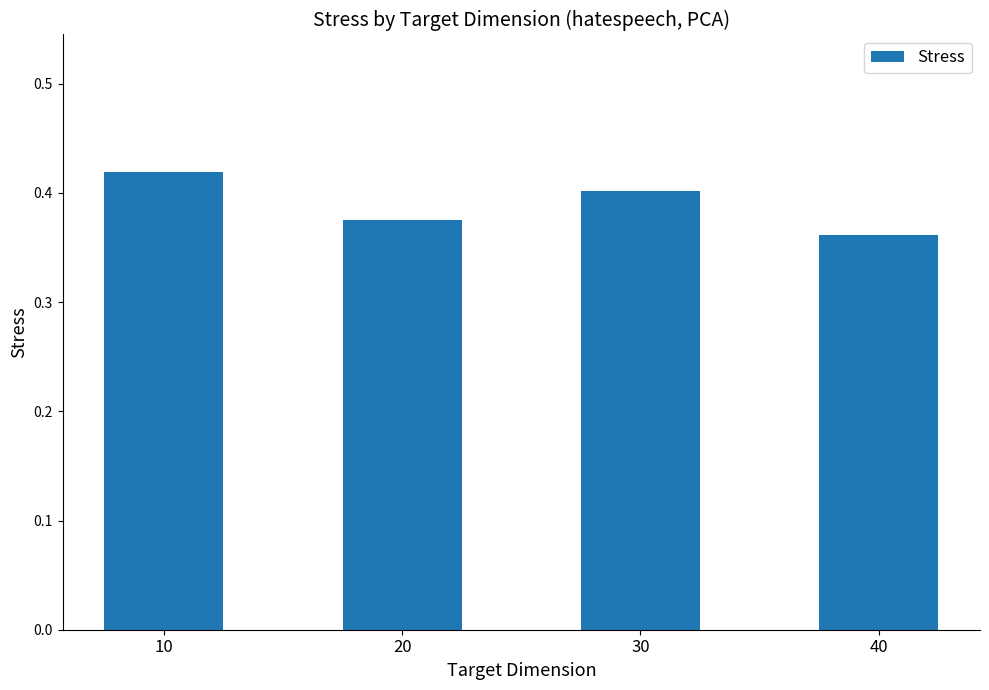

What is the change in value from 10 to 40?

-0.1